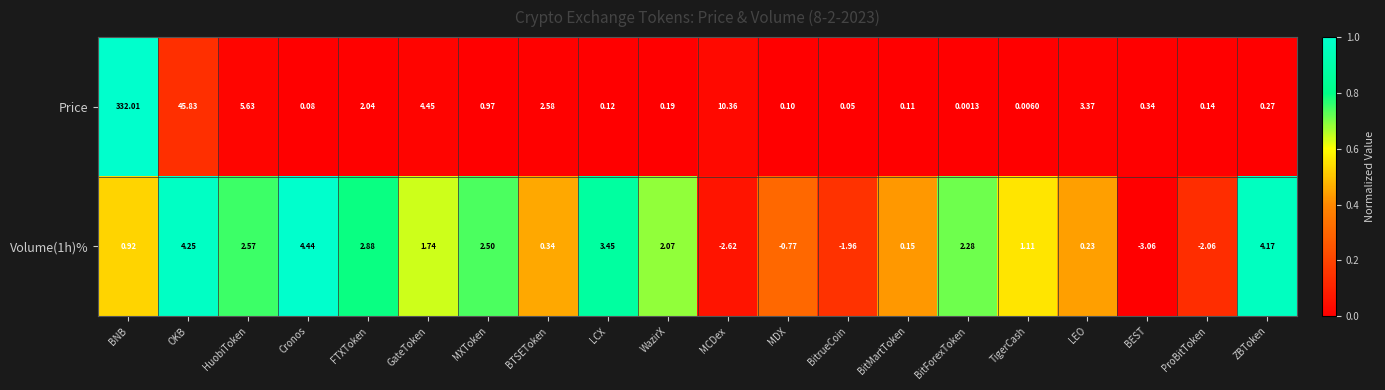

How many values in Volume(1h)% are above zero?

15